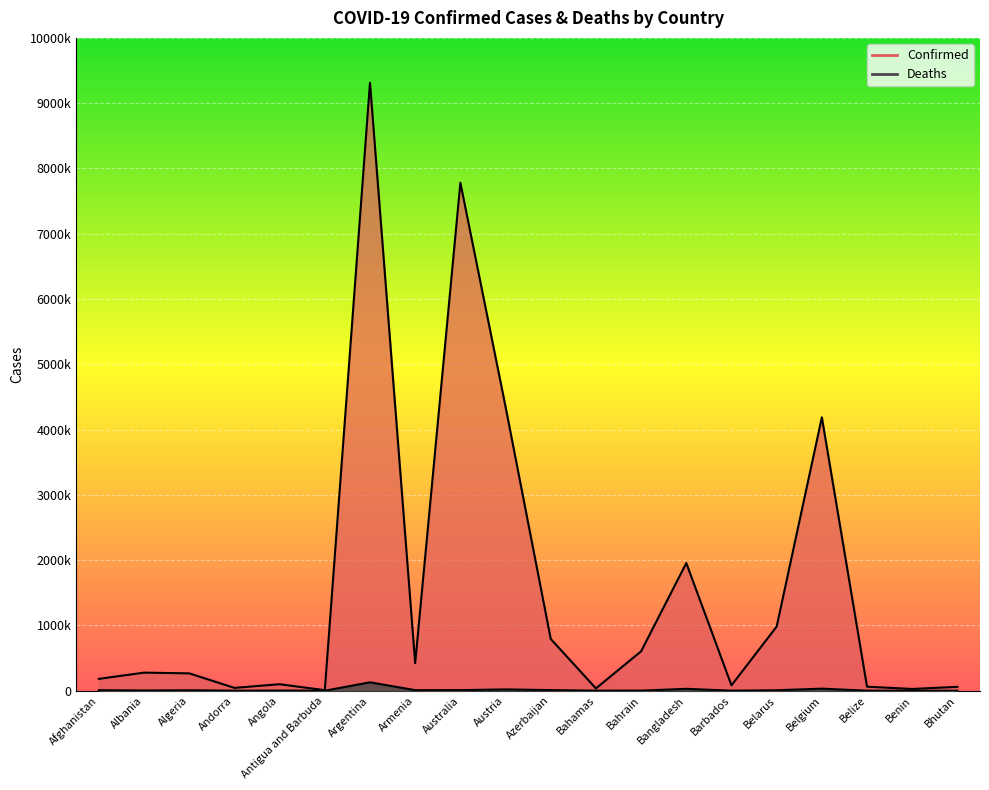

Which series changed the most between Albania and Bhutan?

Confirmed